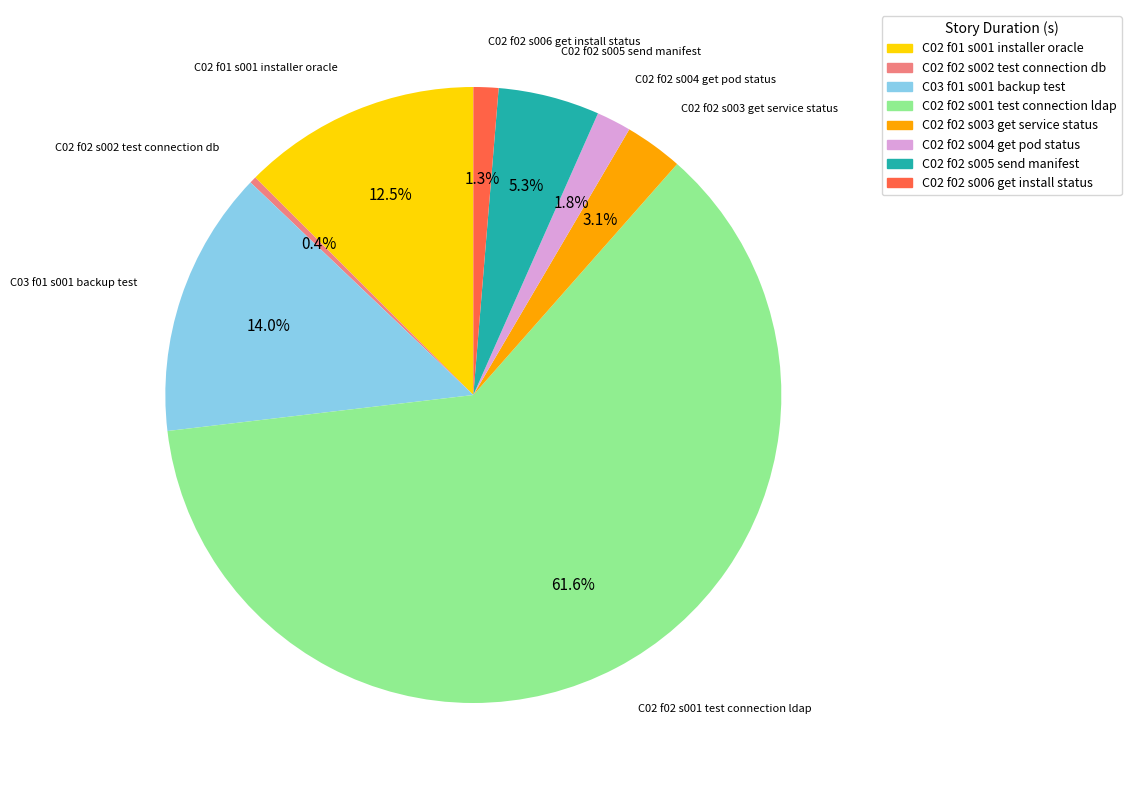

Is there a majority slice in this chart?

Yes